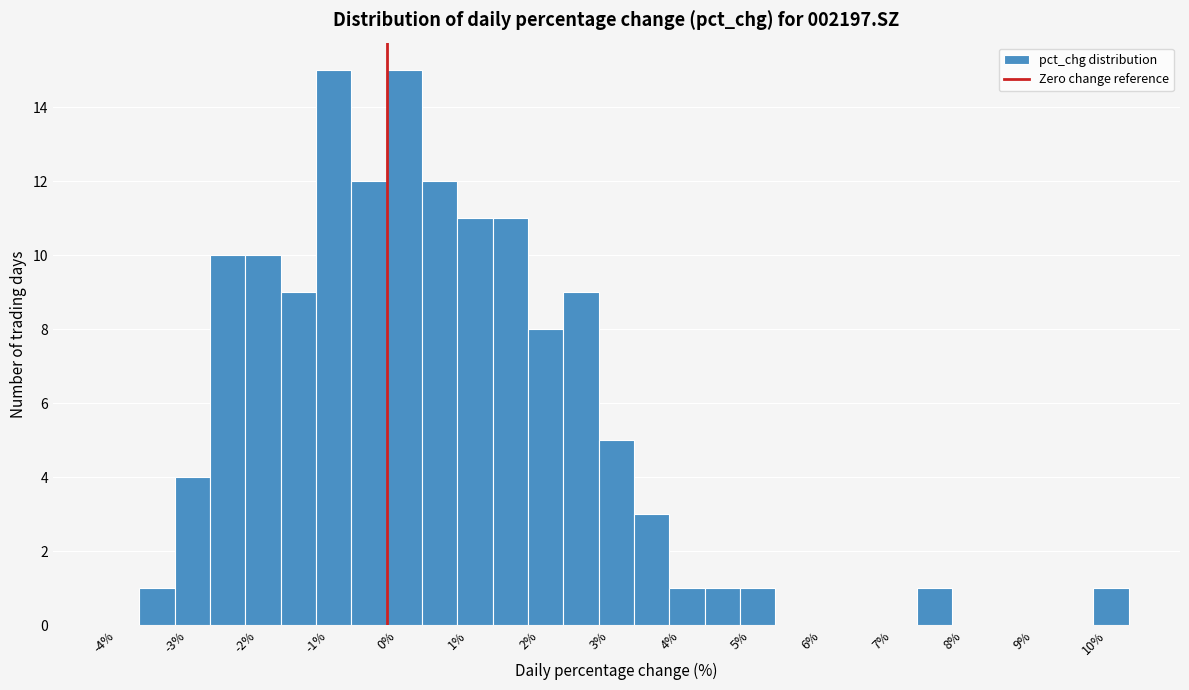

Reading left to right, transcribe this chart: for each bar, give the range it covers on the x-axis and its height. The values are not printed on the chart, so give them approximately, as read against the axis.

-4.0 to -3.5: 0
-3.5 to -3.0: 1
-3.0 to -2.5: 4
-2.5 to -2.0: 10
-2.0 to -1.5: 10
-1.5 to -1.0: 9
-1.0 to -0.5: 15
-0.5 to 0.0: 12
0.0 to 0.5: 15
0.5 to 1.0: 12
1.0 to 1.5: 11
1.5 to 2.0: 11
2.0 to 2.5: 8
2.5 to 3.0: 9
3.0 to 3.5: 5
3.5 to 4.0: 3
4.0 to 4.5: 1
4.5 to 5.0: 1
5.0 to 5.5: 1
5.5 to 6.0: 0
6.0 to 6.5: 0
6.5 to 7.0: 0
7.0 to 7.5: 0
7.5 to 8.0: 1
8.0 to 8.5: 0
8.5 to 9.0: 0
9.0 to 9.5: 0
9.5 to 10.0: 0
10.0 to 10.5: 1